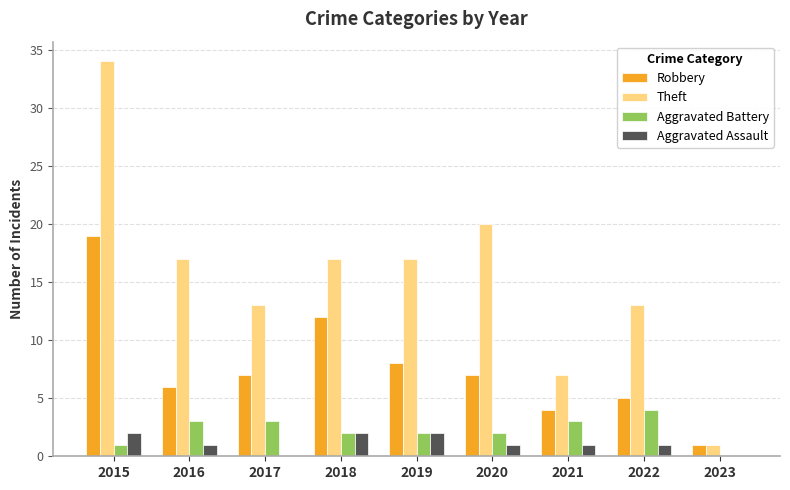

Which series has the largest total across all categories?

Theft